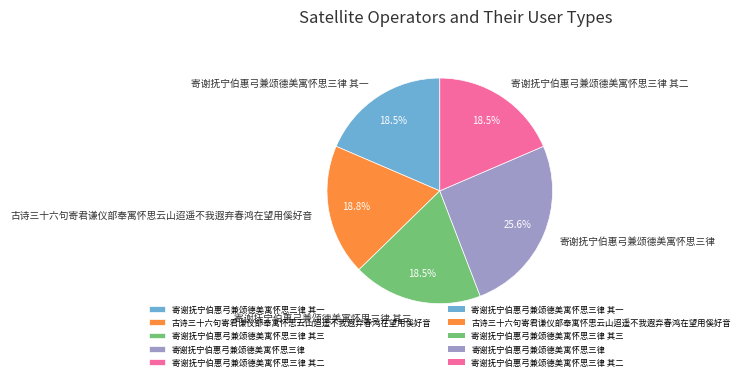

Approximately how many times larger is the value at 寄谢抚宁伯惠弓兼颂德美寓怀思三律 其三 compared to 寄谢抚宁伯惠弓兼颂德美寓怀思三律 其二?

1.0